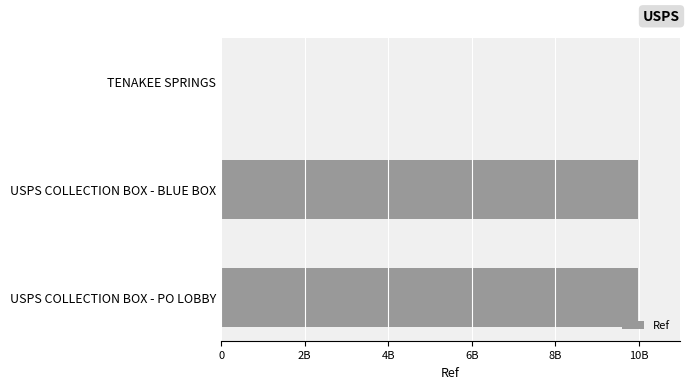

What is the maximum value shown in the chart?

9984100001